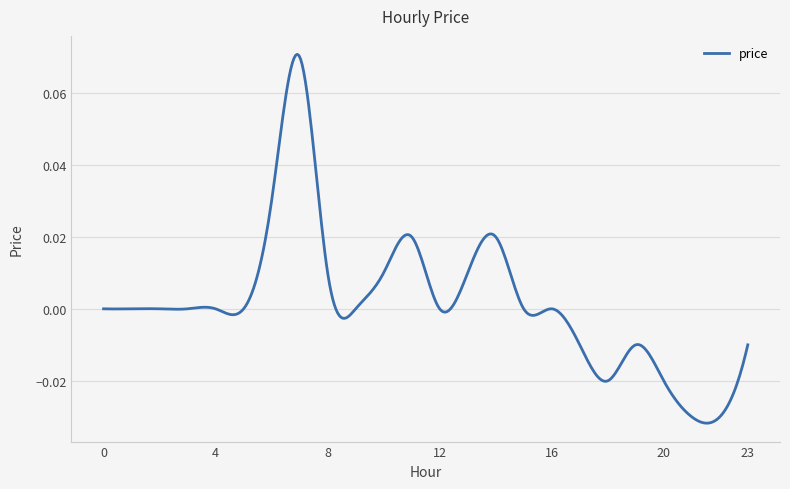

How many categories are shown in the chart?

400